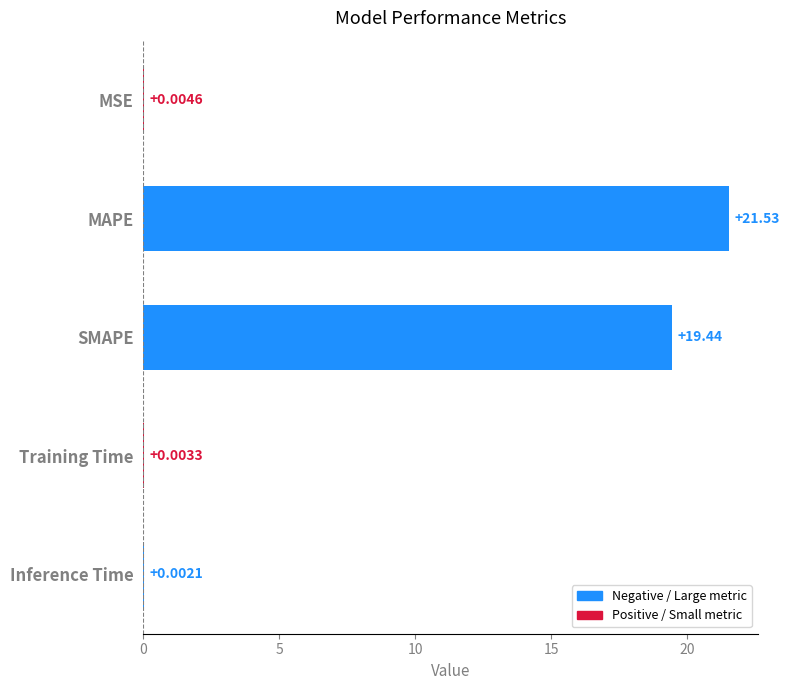

Which category has the highest value across all series?

MAPE